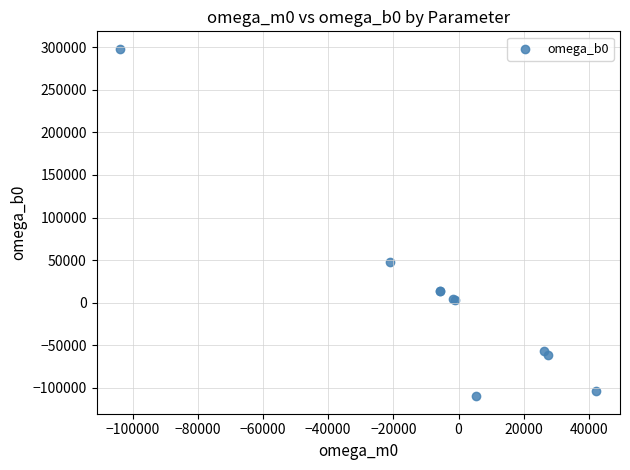

What Y value in the scatter plot is closest to 94181?

48109.4